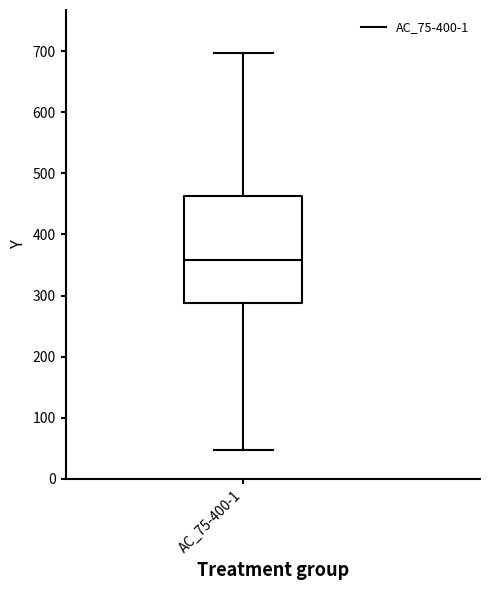

Transcribe this box plot: give where the median line is, the range the box spans, and where the two whiskers end, as read against the y-axis. The values are not printed on the chart, so give them approximately, as read against the axis.

median 360, box 290 to 460, whiskers 50 to 700